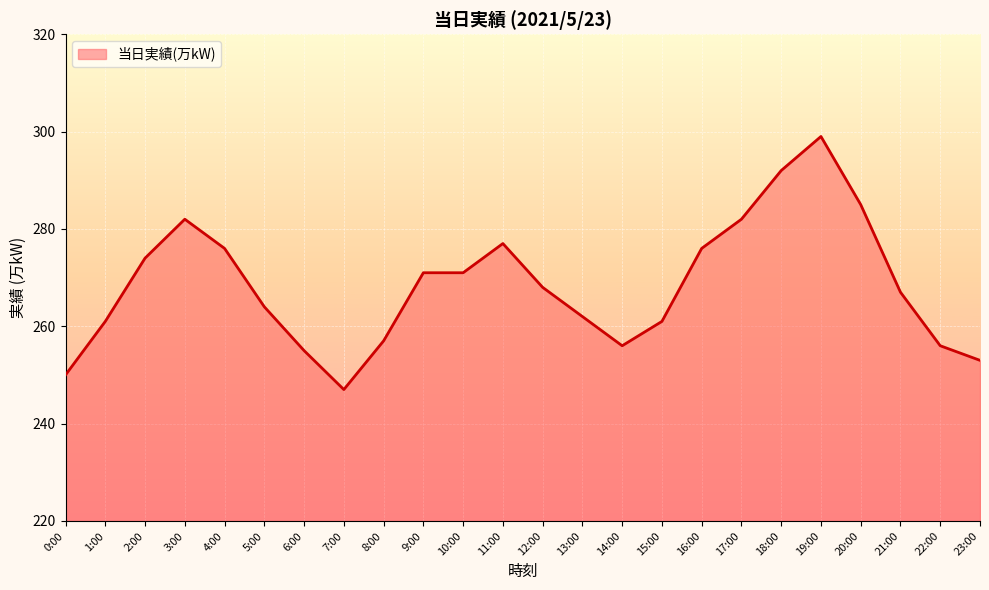

What is the minimum value shown in the chart?

247